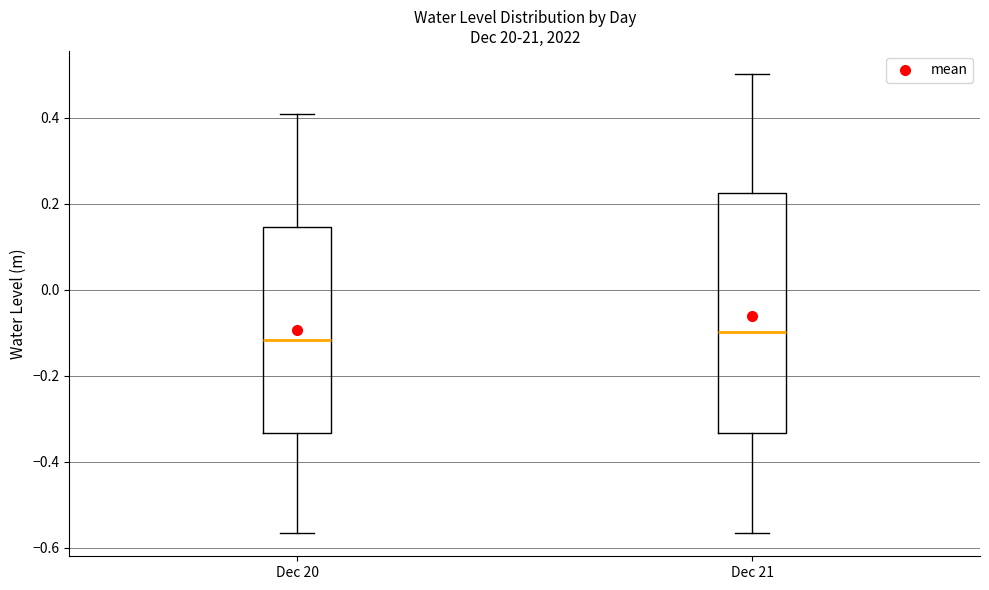

Comparing the boxes themselves (not the whiskers), which one is the tallest?

Dec 21